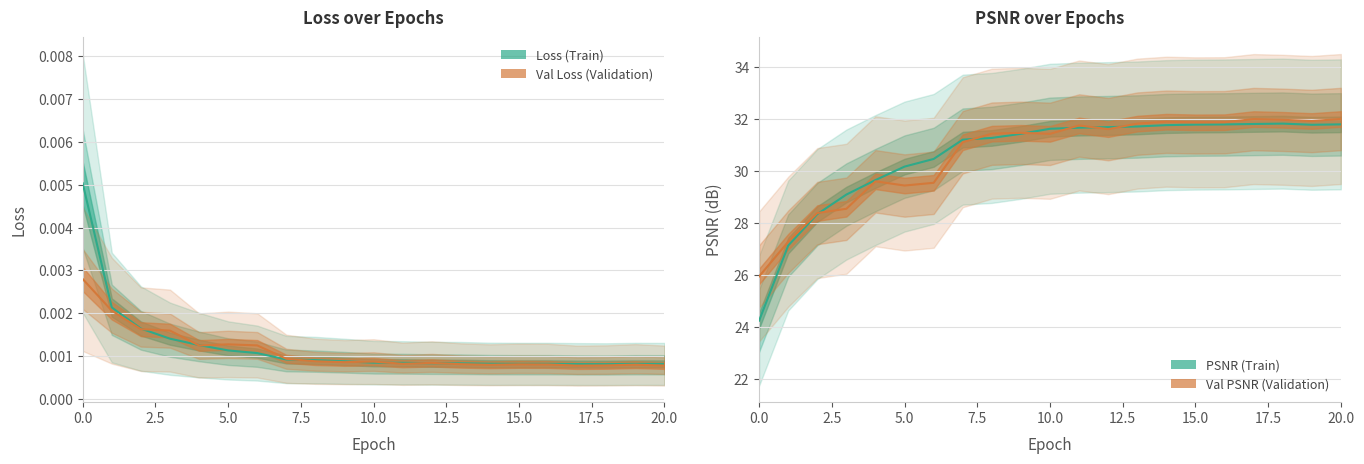

Which label corresponds to the largest value in the chart?

20